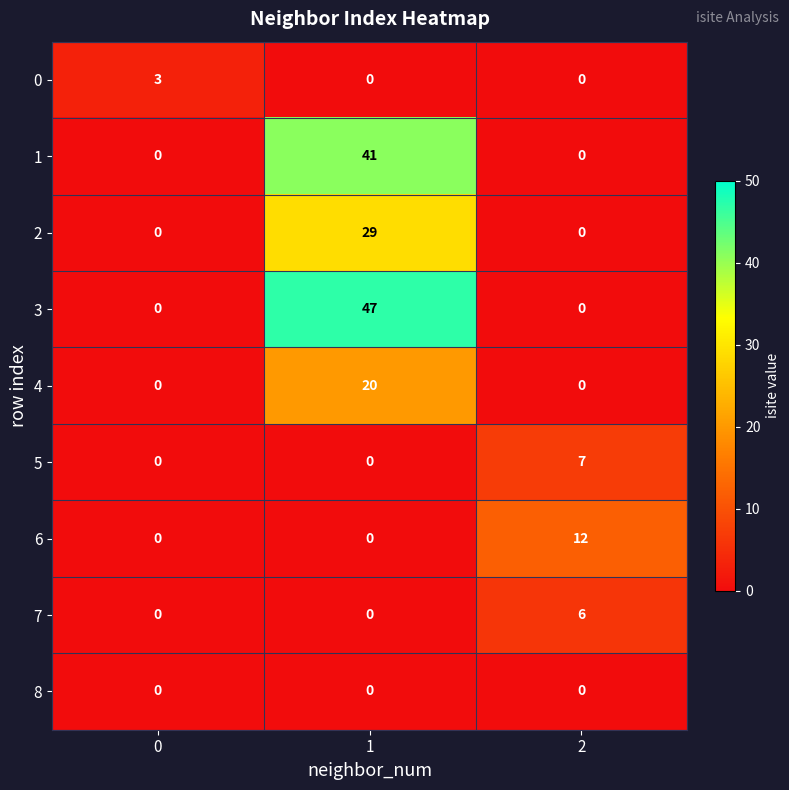

At how many categories does at least one series exceed 20?

1